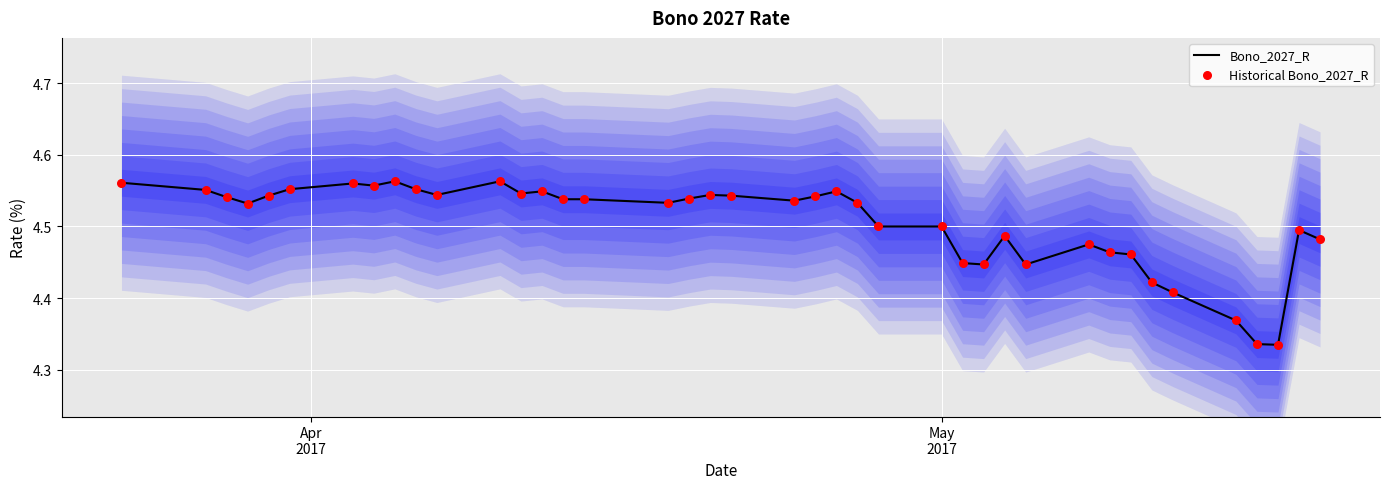

At how many categories does at least one series exceed 4?

40